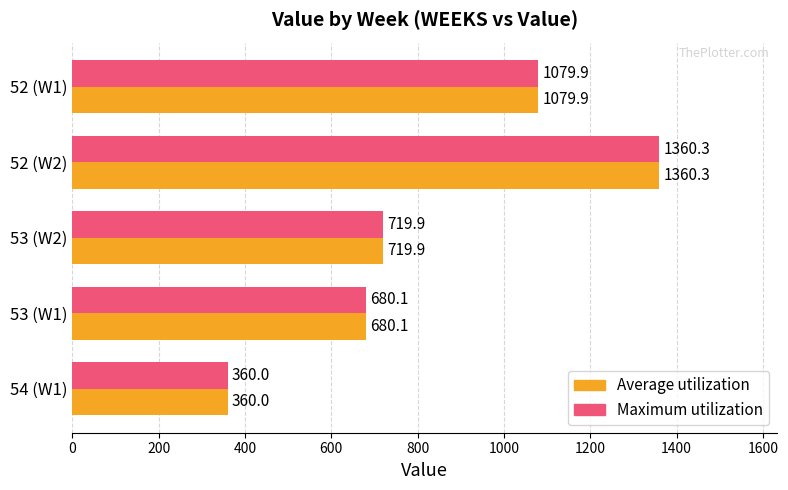

Rank the categories by Average utilization value from highest to lowest.

52 (W2), 52 (W1), 53 (W2), 53 (W1), 54 (W1)